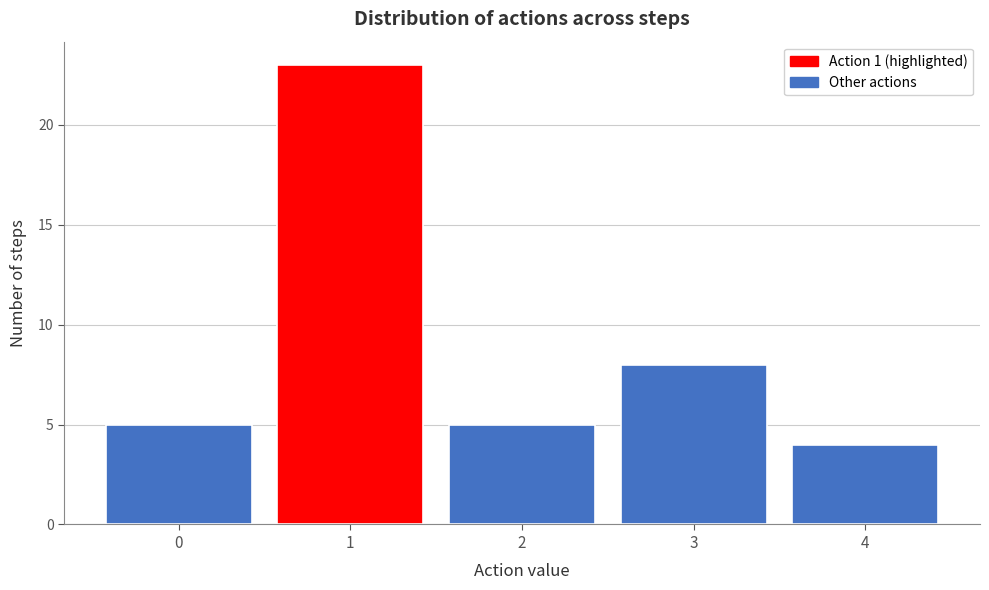

Which range on the x-axis has the tallest bar?

0.5 to 1.5